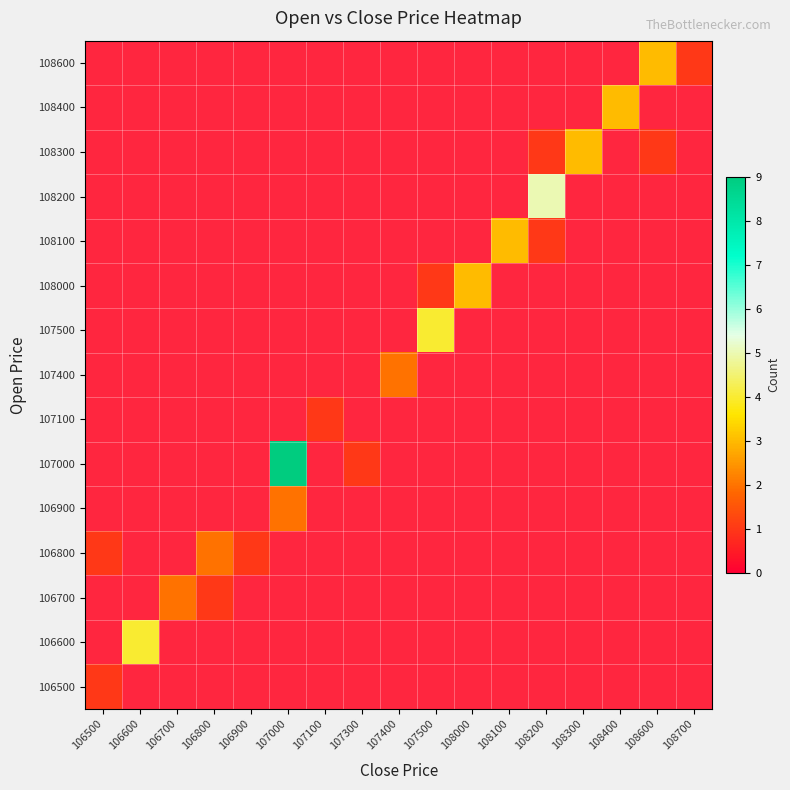

Count the number of categories in the chart.

17